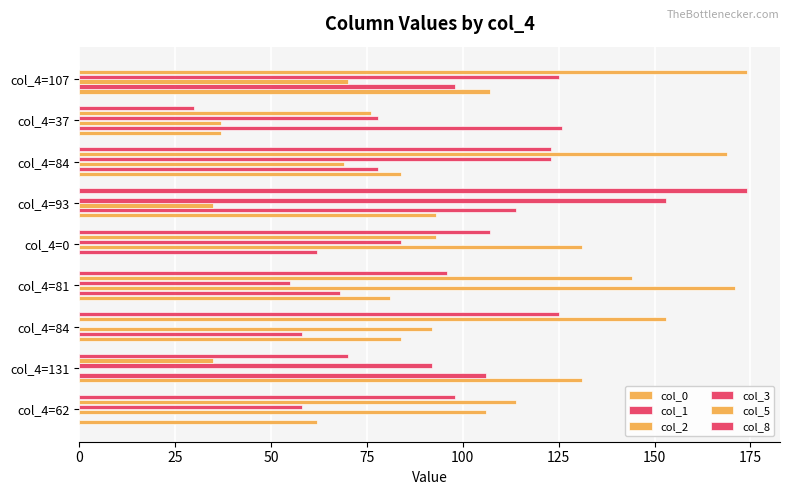

At how many categories does at least one series exceed 131?

5